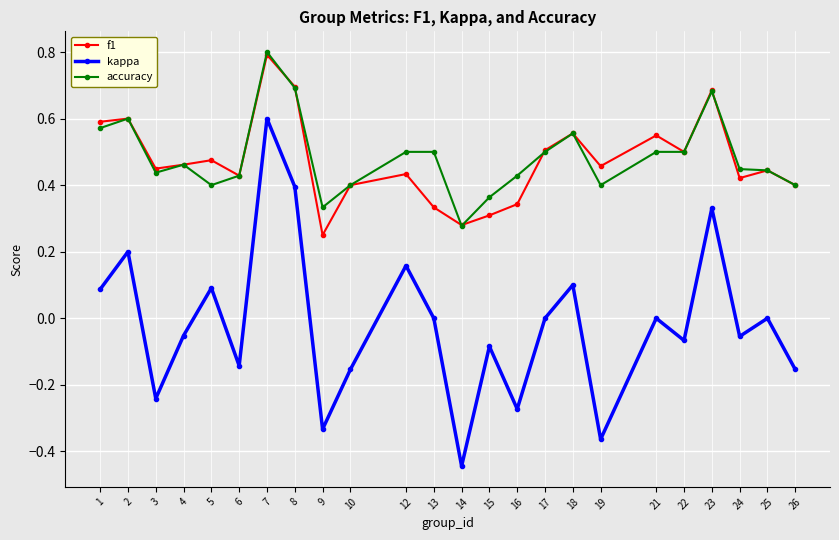

How many categories are shown in the chart?

24